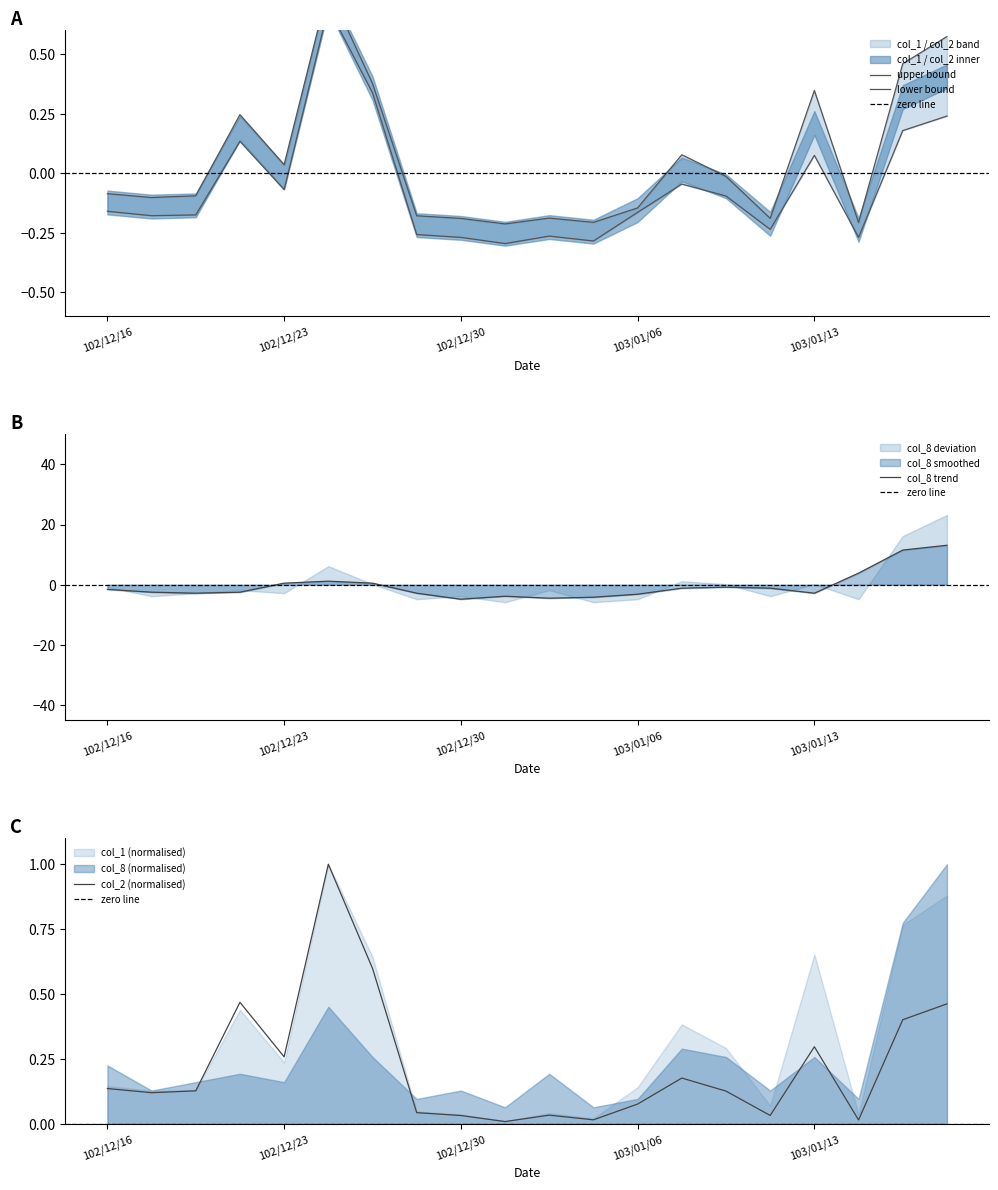

At which label does col_1 reach its minimum?

102/12/31